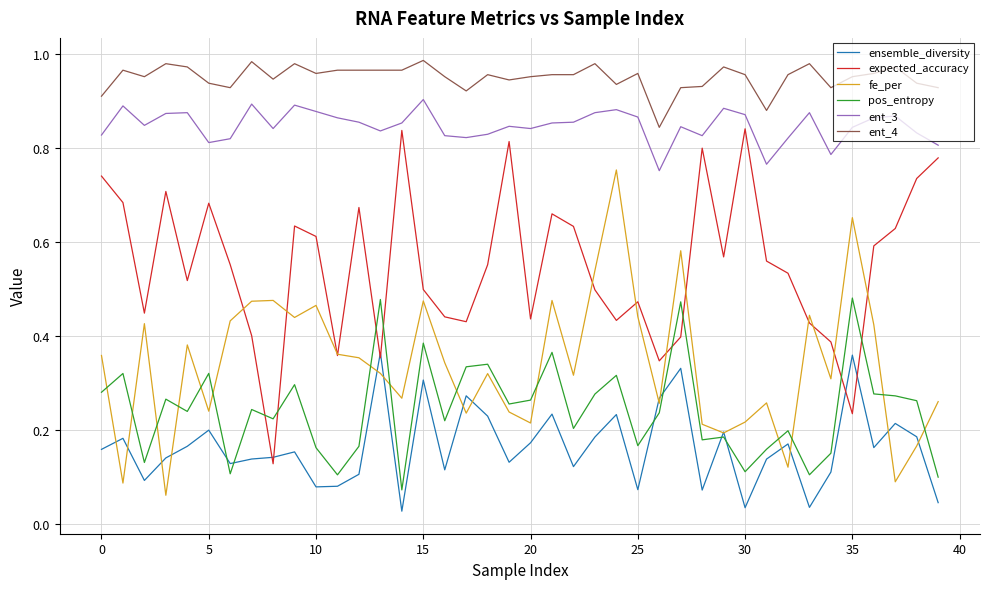

True or false: expected_accuracy and ent_3 intersect in this chart.

False